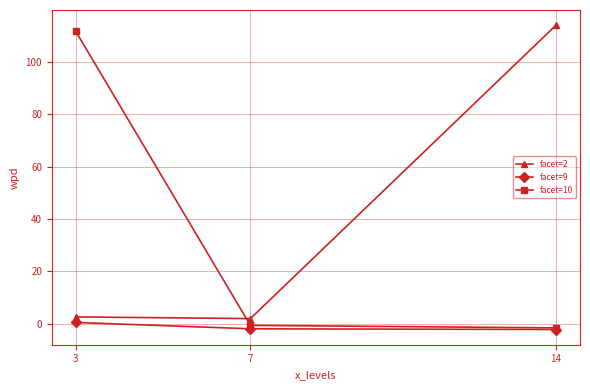

Is the value of facet=2 at 7 greater than the value of facet=10 at 14?

Yes